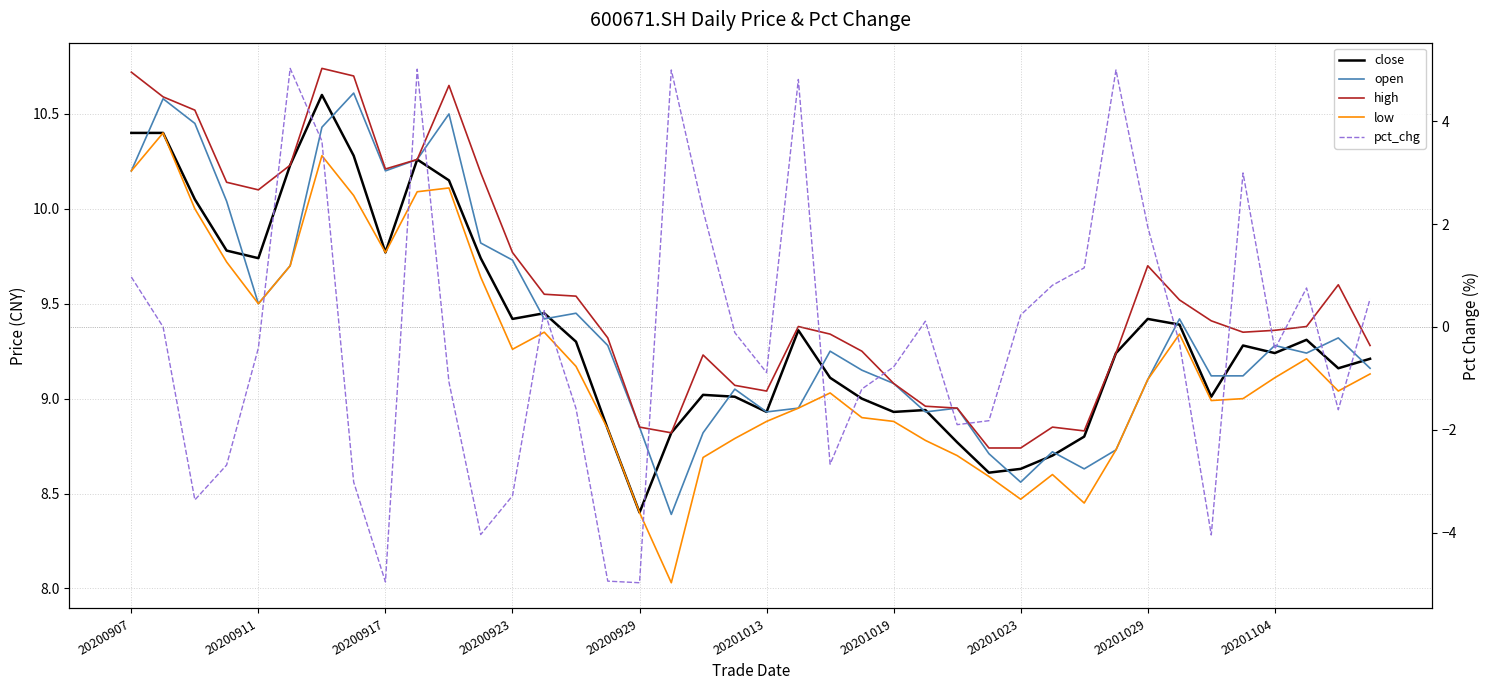

Where is close nearest to the value 9?

23